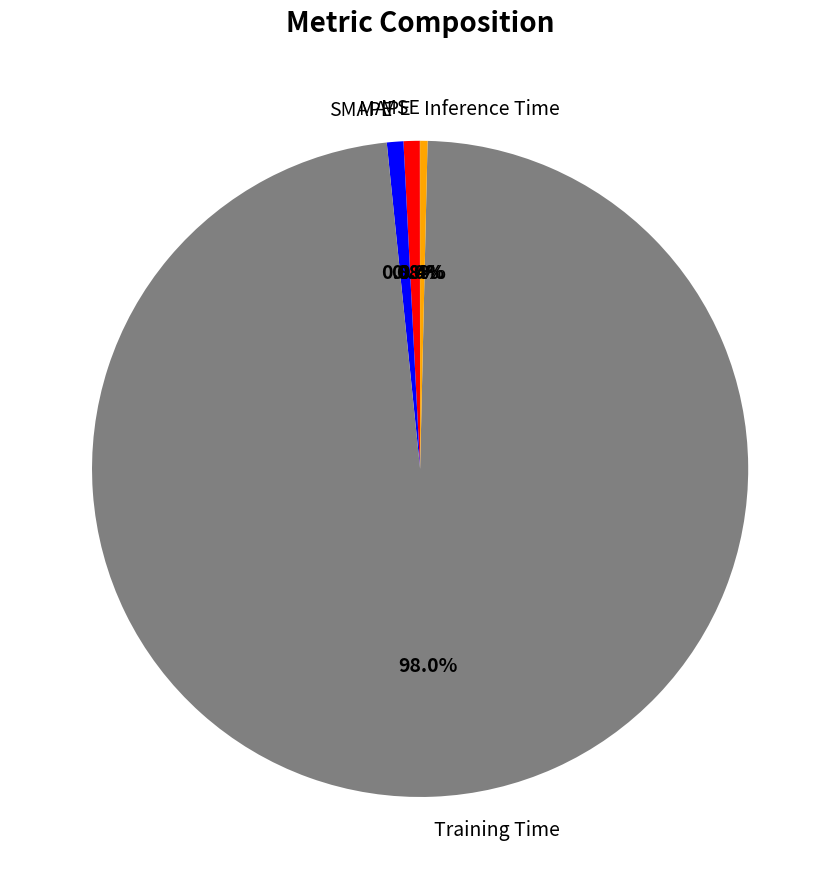

Does Training Time represent more than half of the total?

Yes